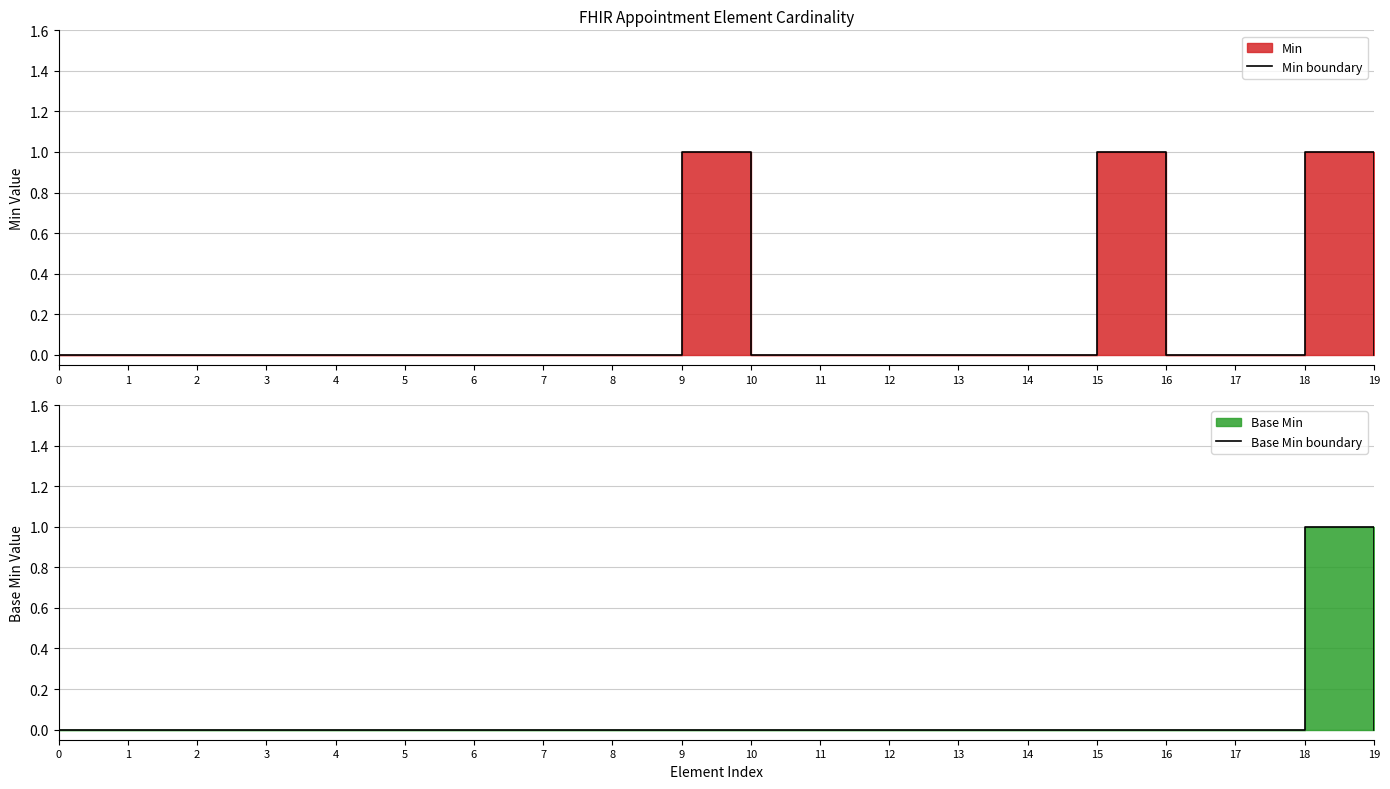

At which category is the sum across all series the highest?

18